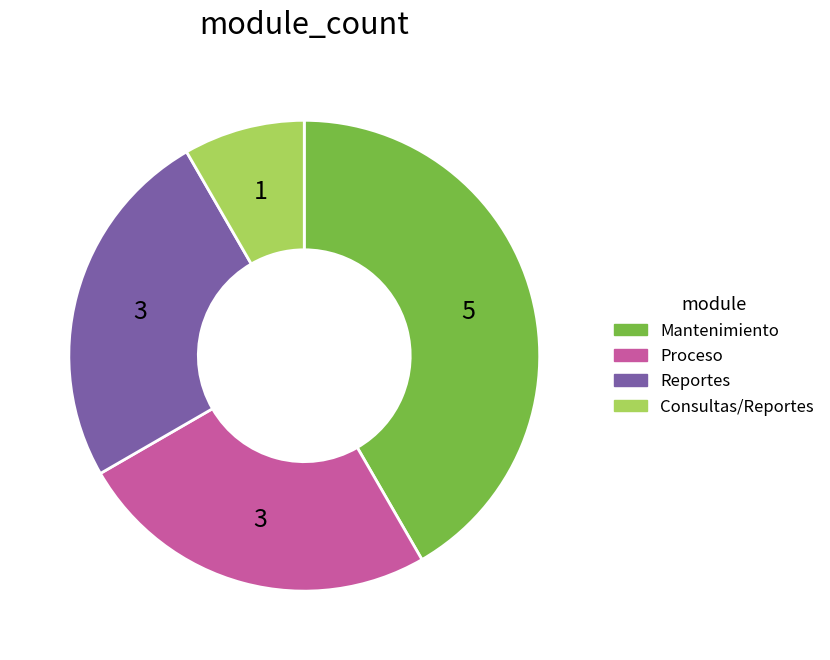

How many slices are in this pie chart?

4